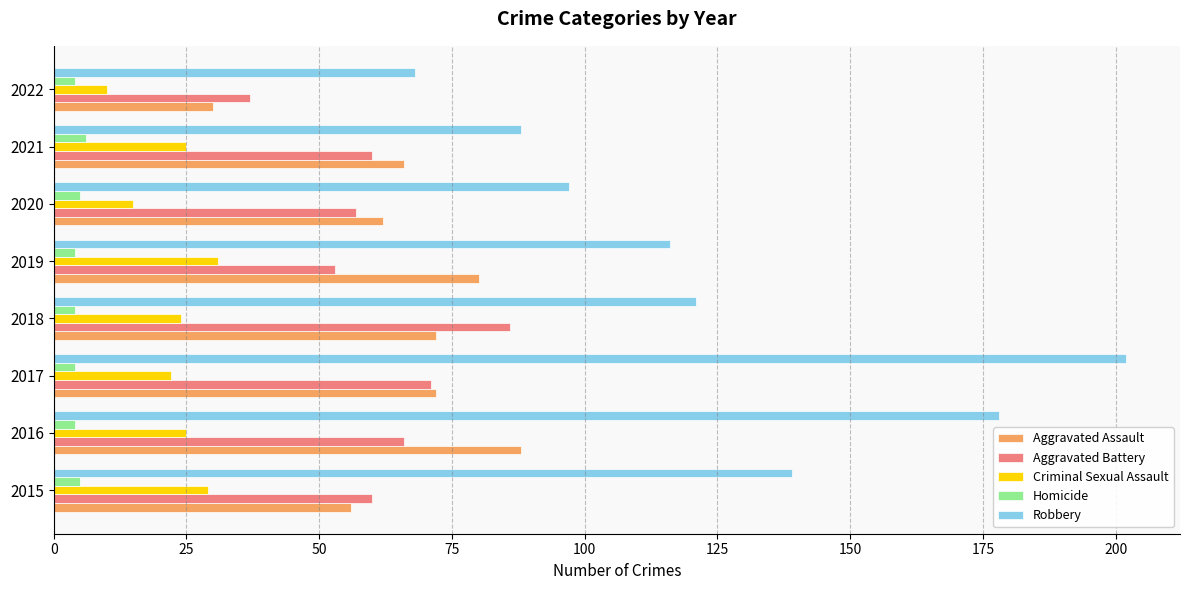

Which series has the largest range (max minus min)?

Robbery